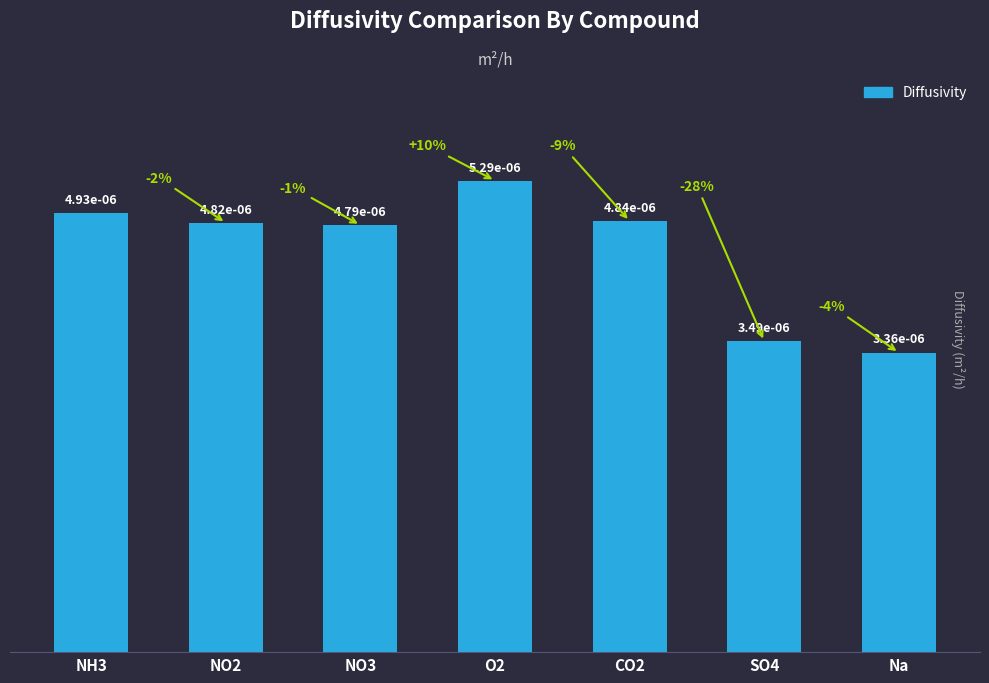

Rank the categories by value from lowest to highest.

Na, SO4, NO3, NO2, CO2, NH3, O2